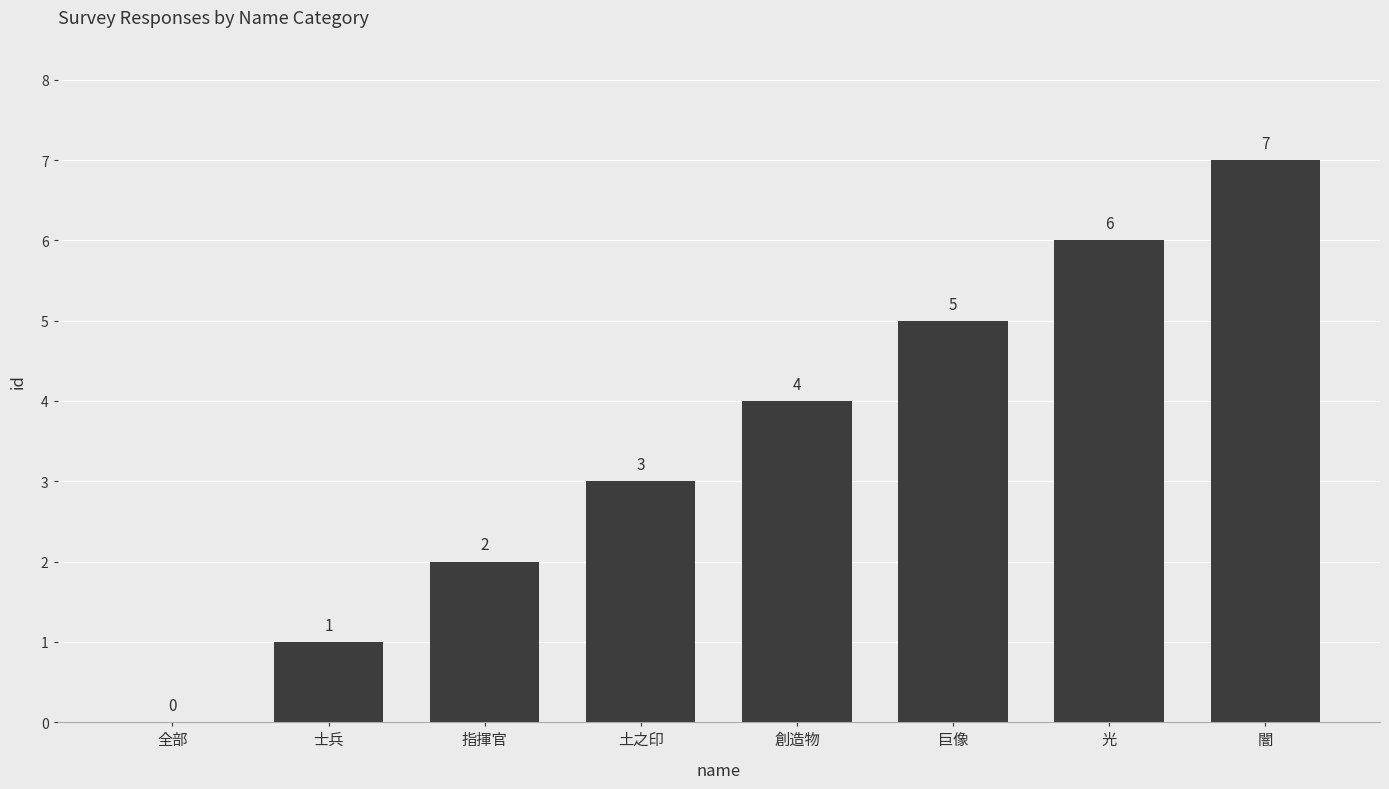

Reading right to left, list all the values displayed in this chart.

闇=7	光=6	巨像=5	創造物=4	土之印=3	指揮官=2	士兵=1	全部=0